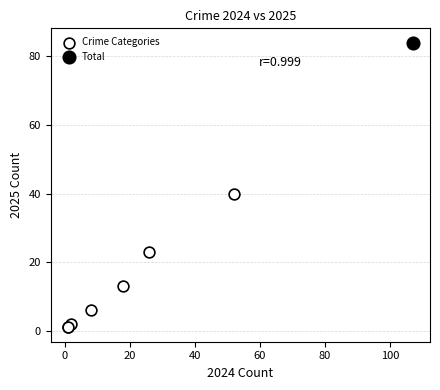

What are all the series names shown in the legend?

Crime Categories, Total